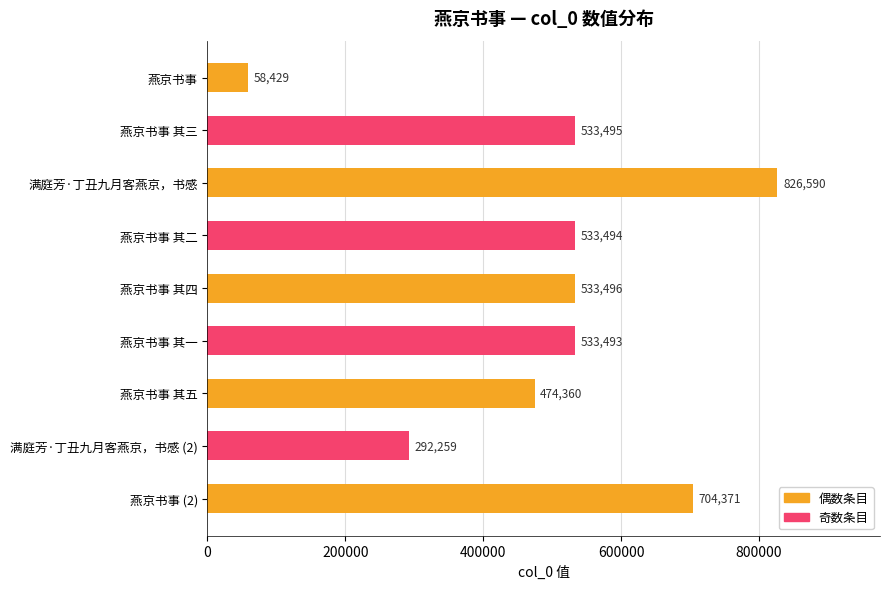

What is the value of the 2nd bar from the left?

533495